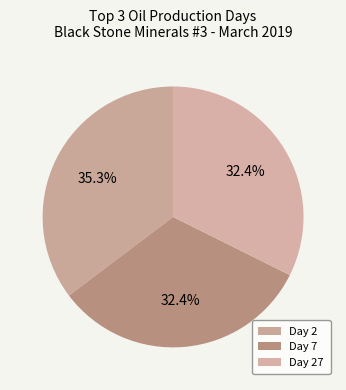

Is there a majority slice in this chart?

No